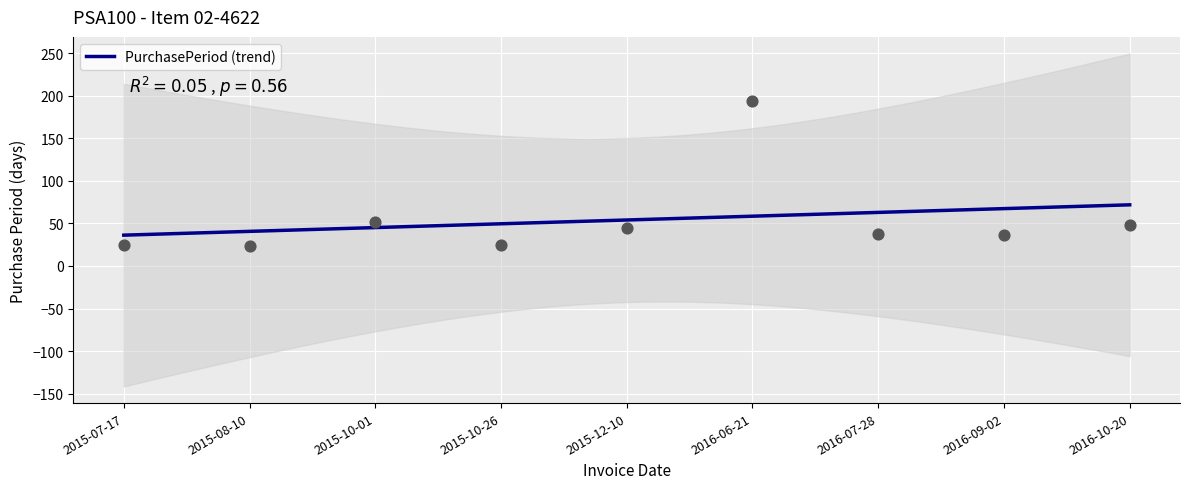

What is the change in value from 2015-08-10 to 2015-10-26?

+1